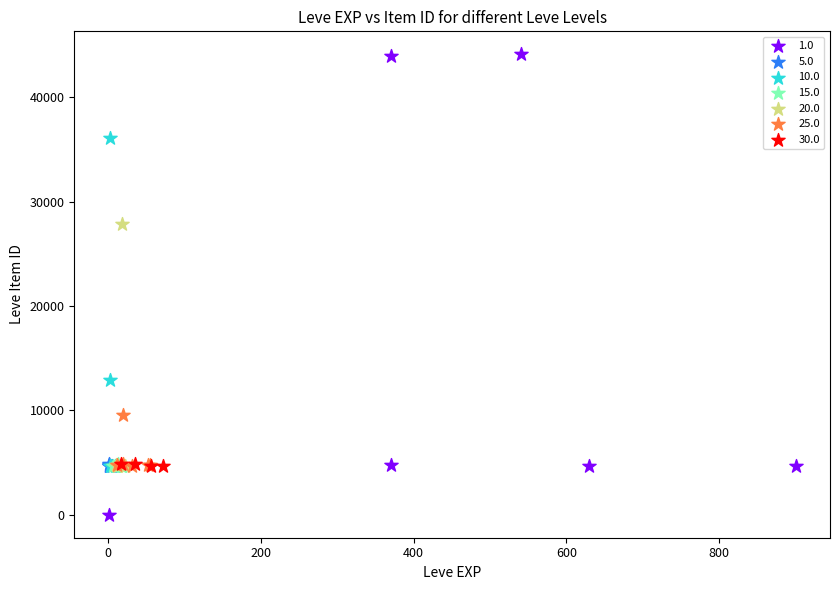

Which series reaches the maximum Y coordinate?

1.0